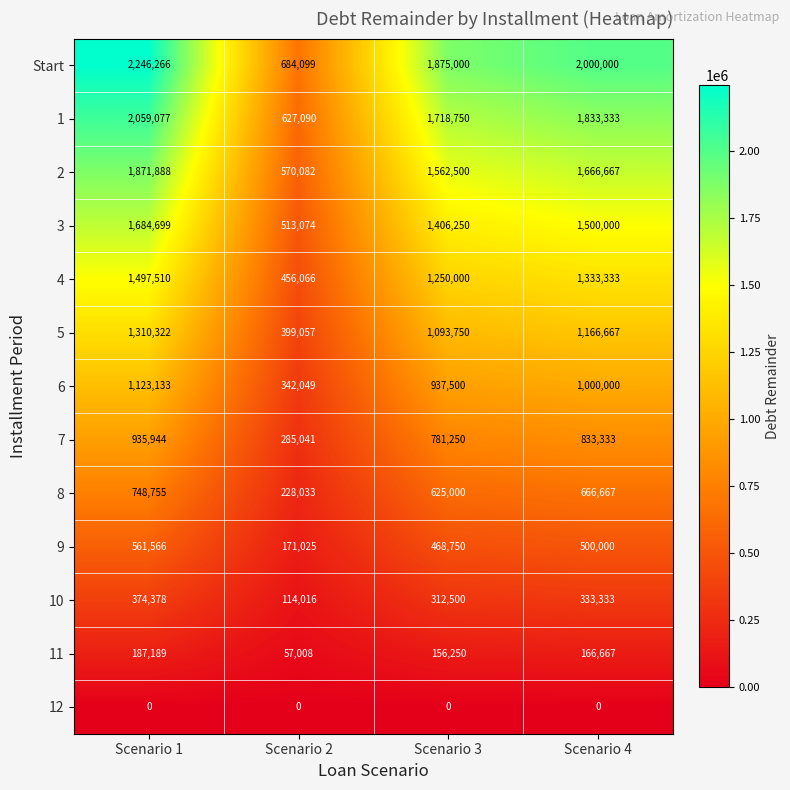

At which label does 10 reach its peak?

Scenario 1